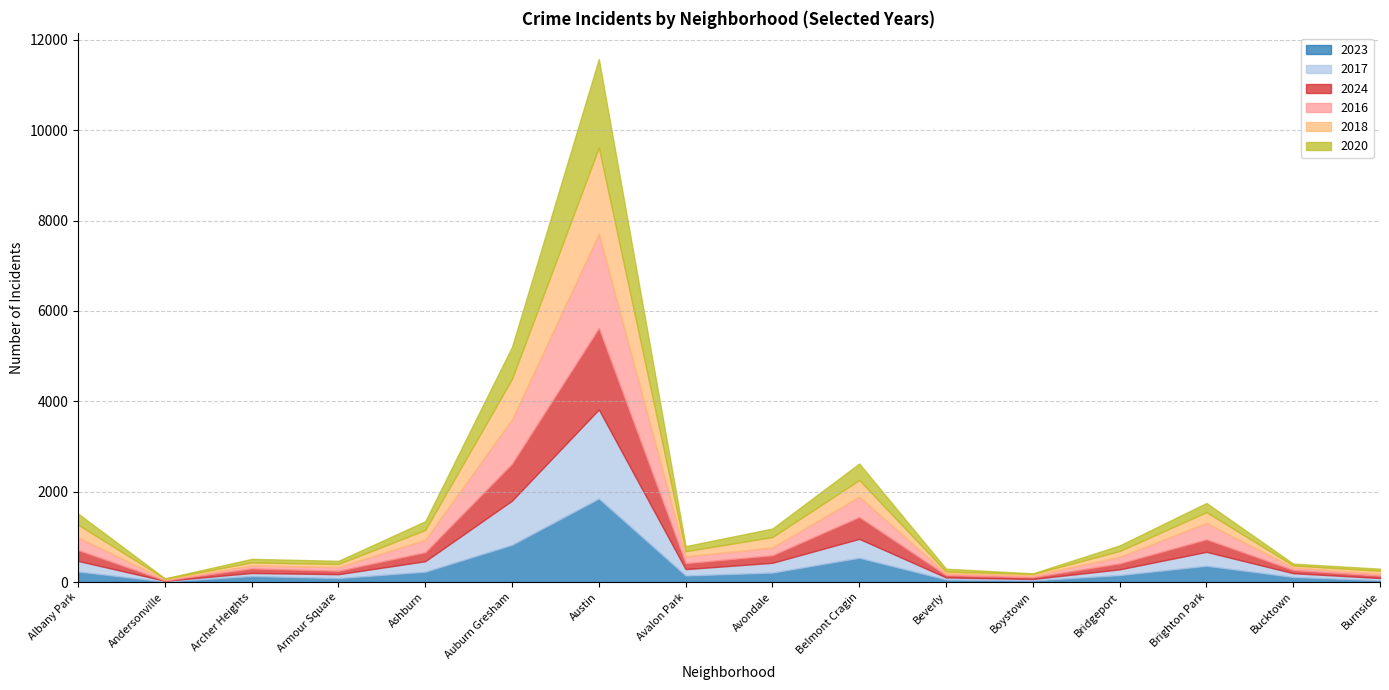

What is the label of the 9th point from the left?

Avondale